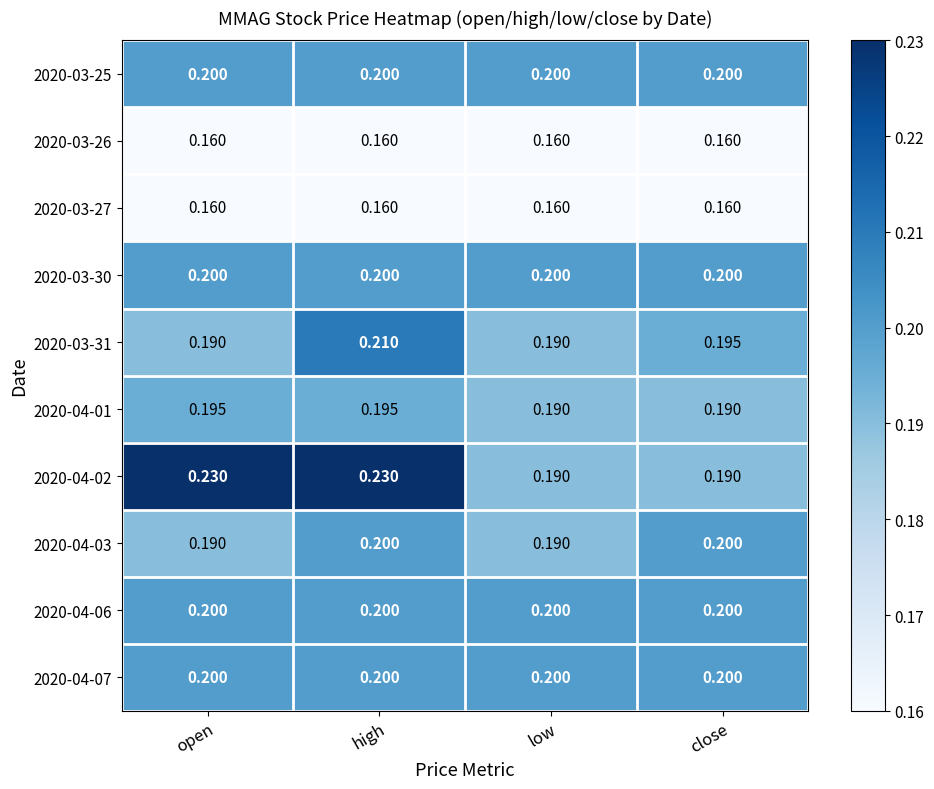

Which series has the widest spread of values?

2020-04-02